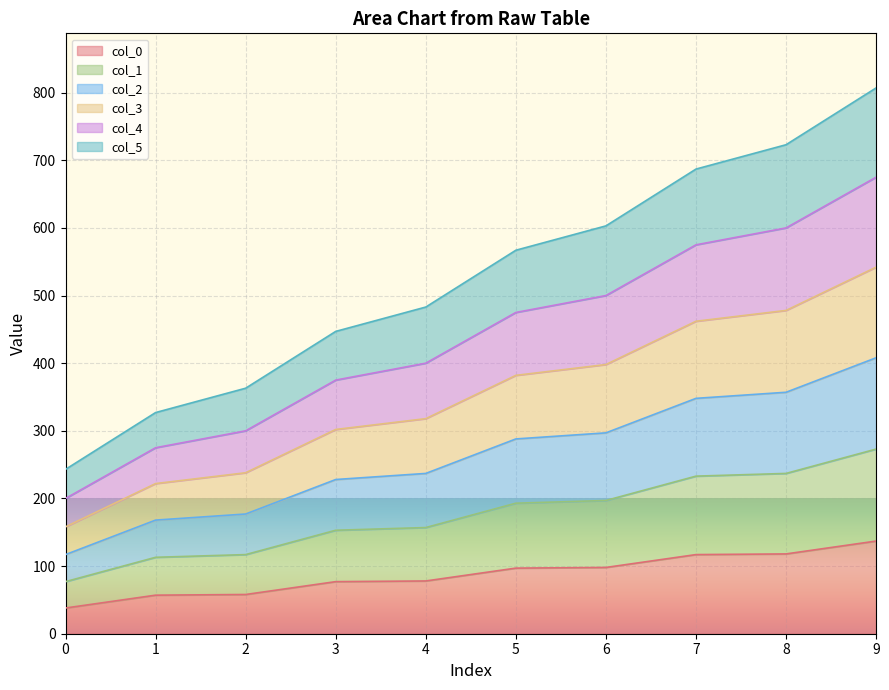

What is the total value across all series at 0?

243.0